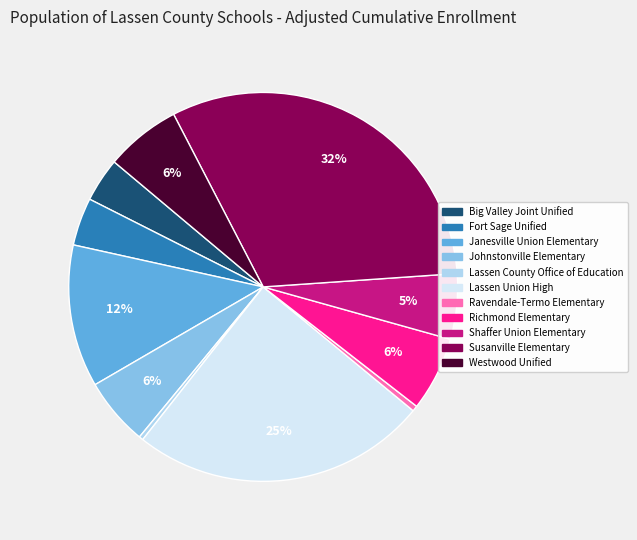

Do Ravendale-Termo Elementary and Johnstonville Elementary together represent more than half of the pie?

No